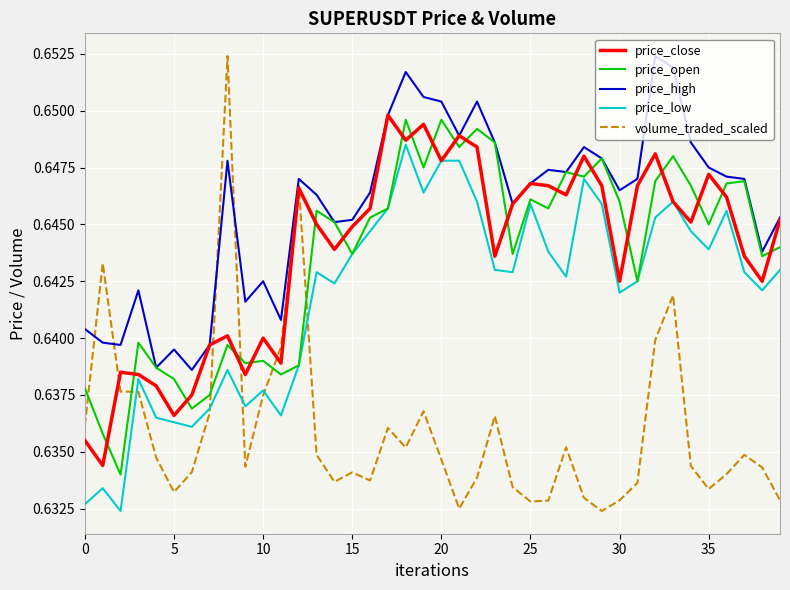

Which series has the largest range (max minus min)?

volume_traded_scaled